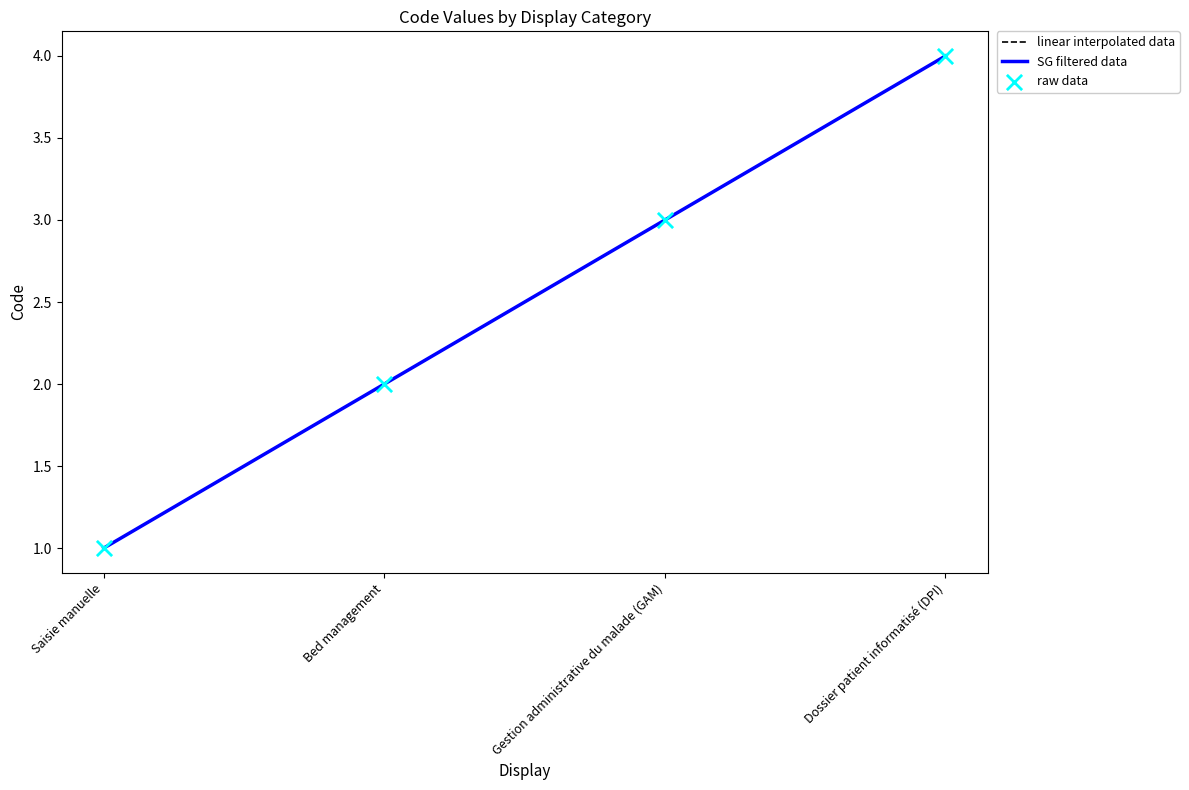

Between Bed management and Gestion administrative du malade (GAM), which is larger?

Gestion administrative du malade (GAM)